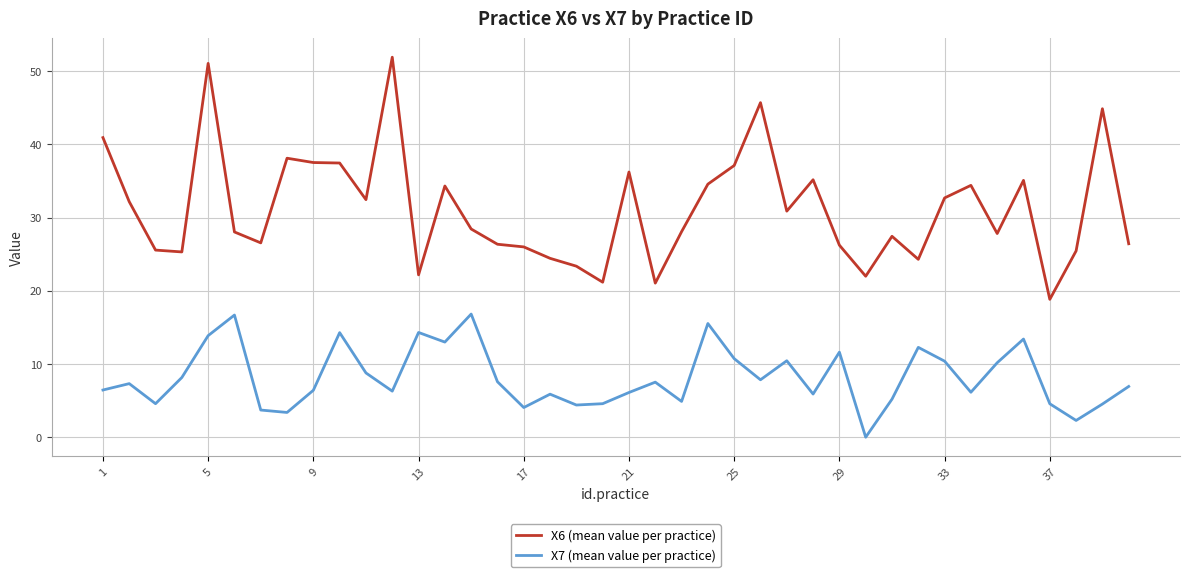

In X7 (mean value per practice), how many points are lower than both neighbors (excluding endpoints)?

12